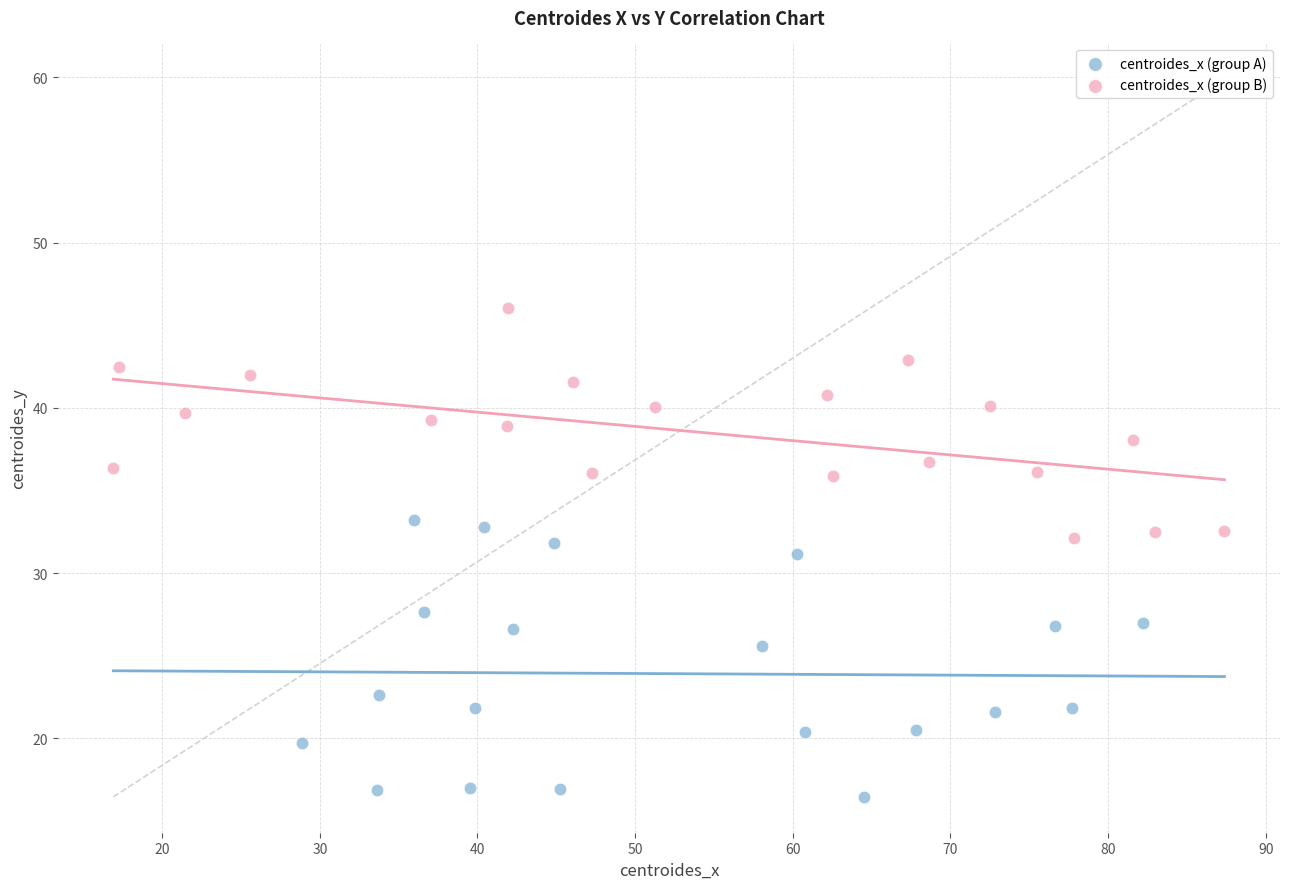

Which series reaches the maximum Y coordinate?

centroides_x (group B)